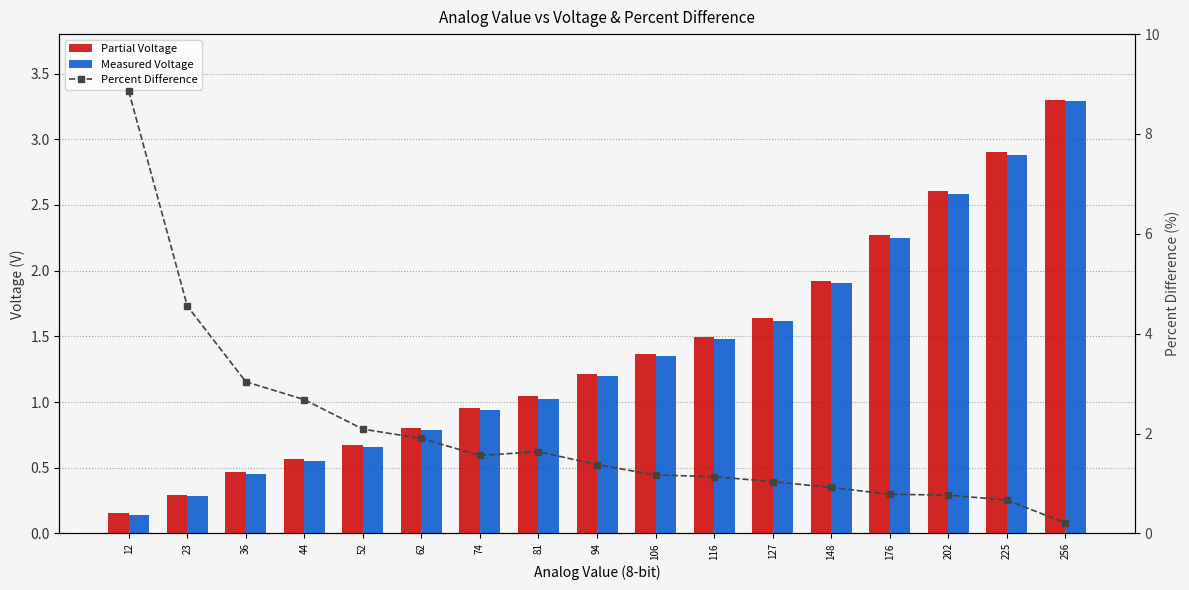

What is the difference between the second highest and second lowest values in the Percent Difference series?

3.9